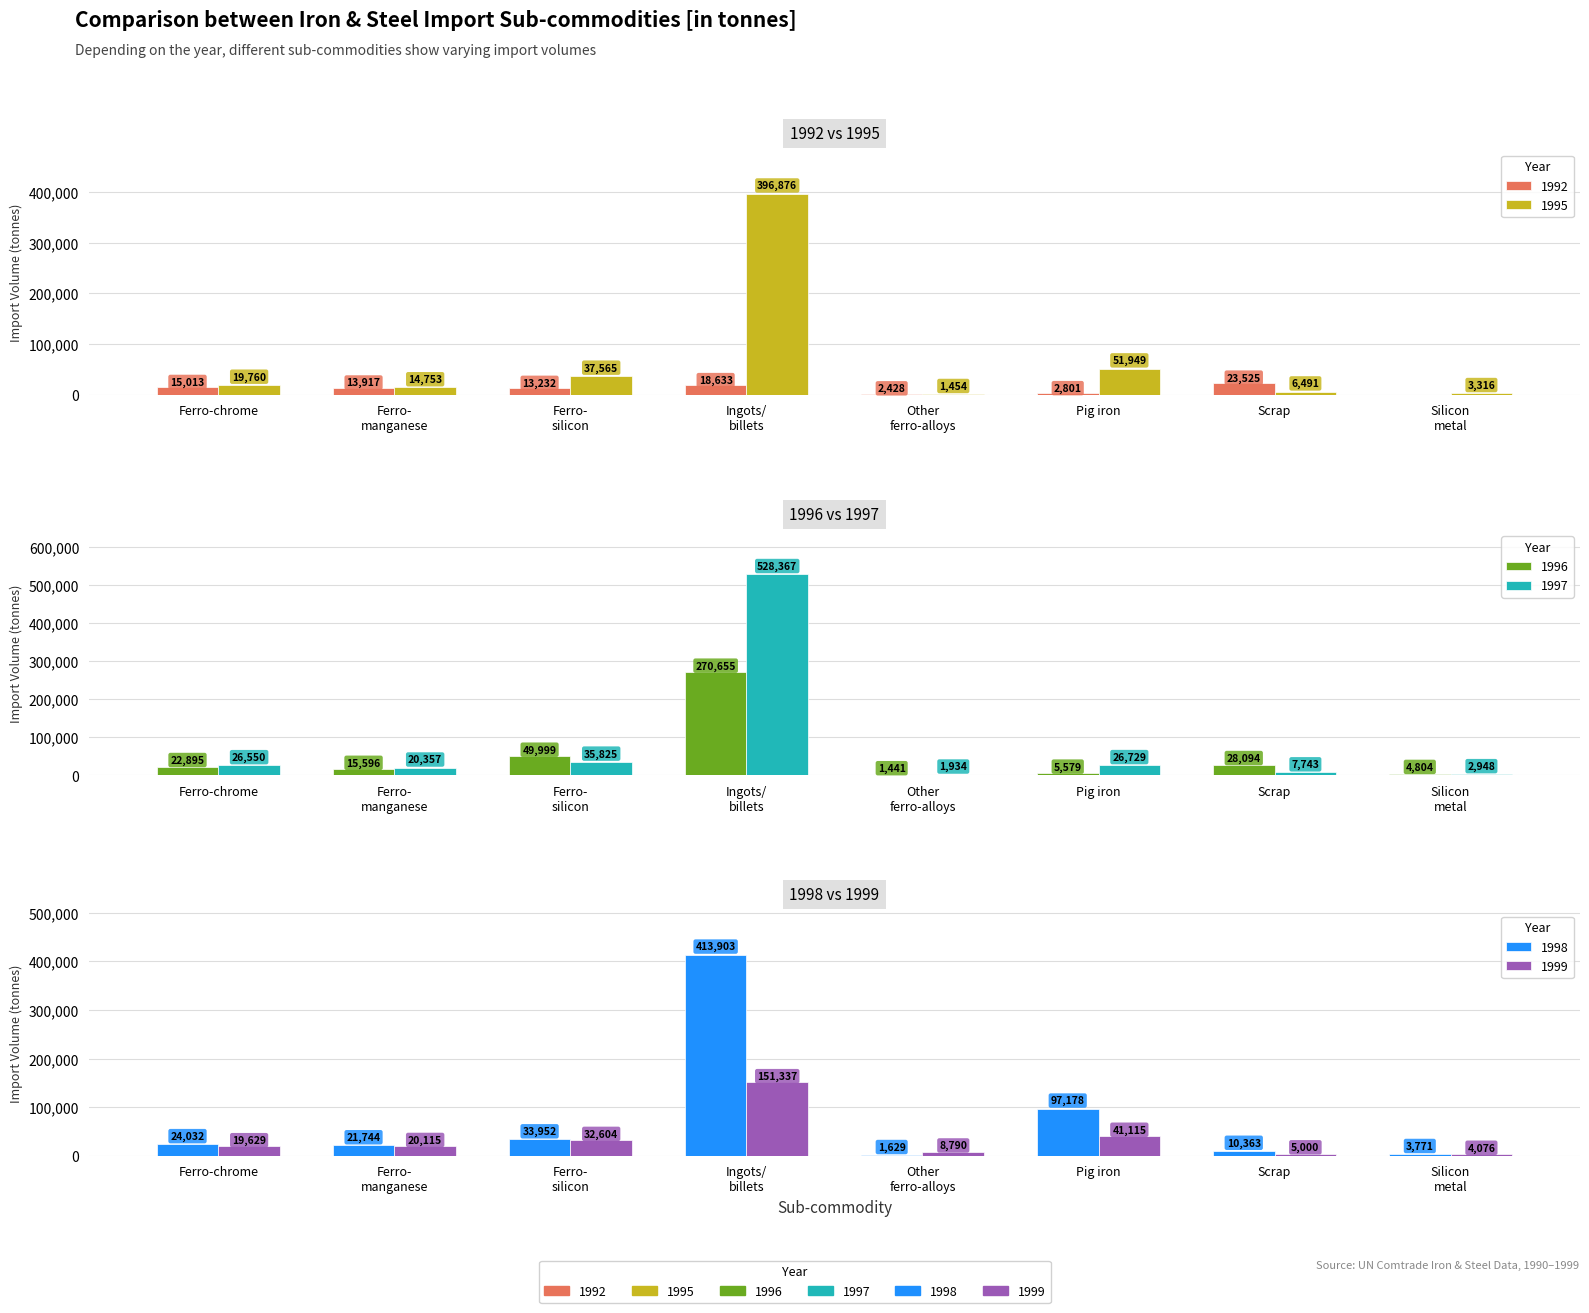

Which category has the highest value across all series?

Ingots/ billets